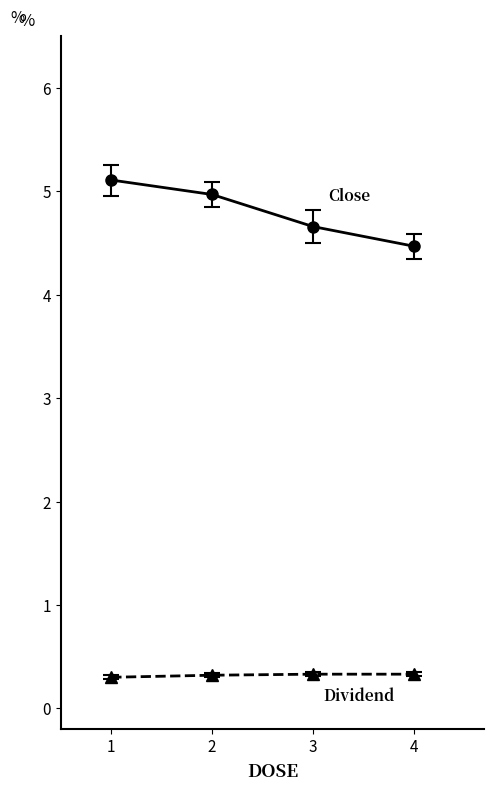

Count the number of data series in this chart.

2